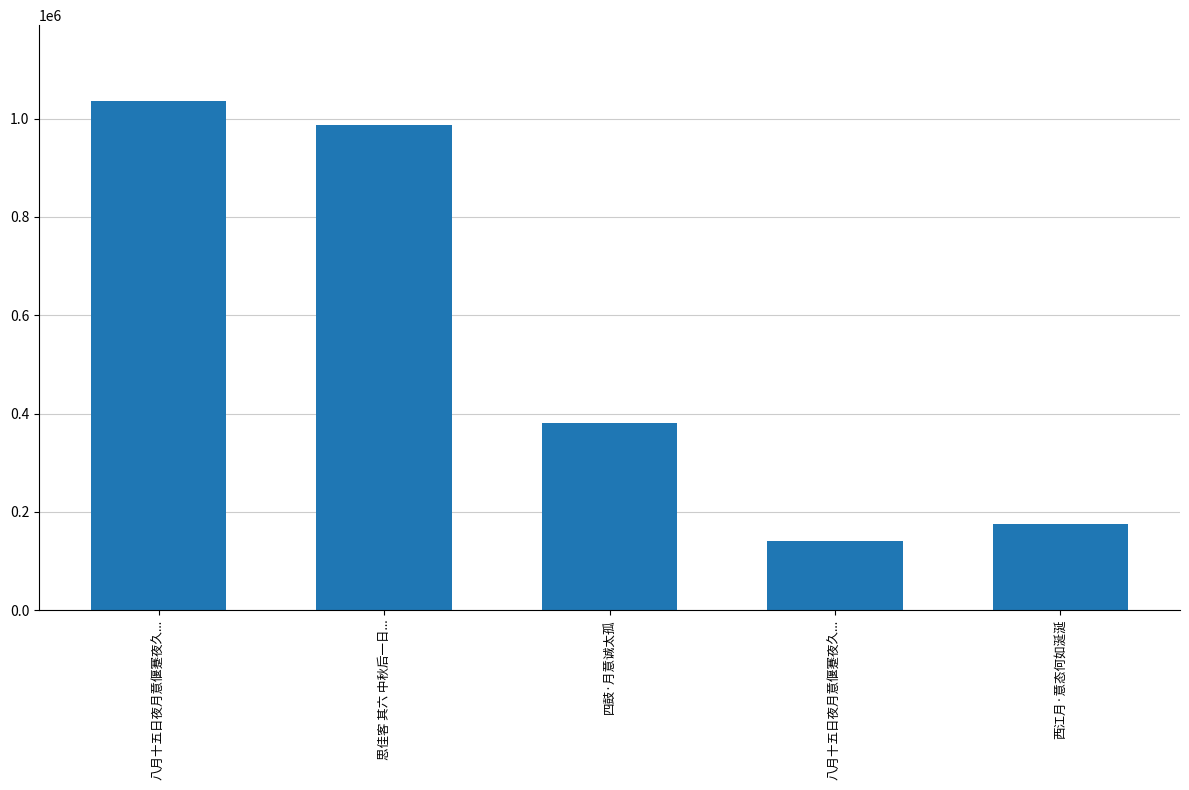

Rank the categories by value from lowest to highest.

八月十五日夜月意偃蹇夜久..., 西江月·意态何如涎涎, 四鼓·月意诚太孤, 思佳客 其六 中秋后一日..., 八月十五日夜月意偃蹇夜久...